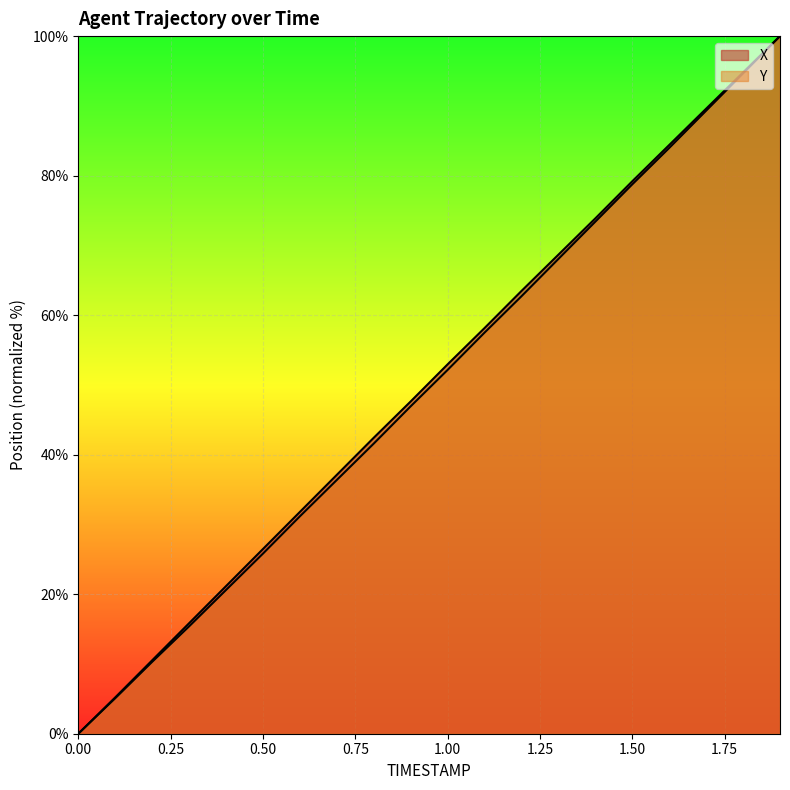

Which series has the largest range (max minus min)?

X